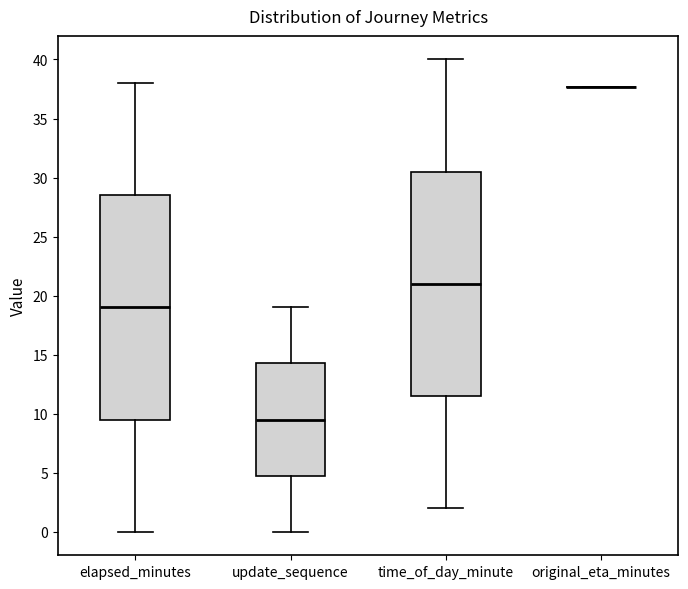

Reading left to right, transcribe this box plot: for each box, give where its median line is, the range the box spans, and where its two whiskers end, as read against the y-axis. The values are not printed on the chart, so give them approximately, as read against the axis.

elapsed_minutes: median 19.0, box 9.5 to 28.5, whiskers 0.0 to 38.0
update_sequence: median 9.5, box 5.0 to 14.5, whiskers 0.0 to 19.0
time_of_day_minute: median 21.0, box 11.5 to 30.5, whiskers 2.0 to 40.0
original_eta_minutes: box collapsed to a line at 37.5, whiskers 37.5 to 37.5